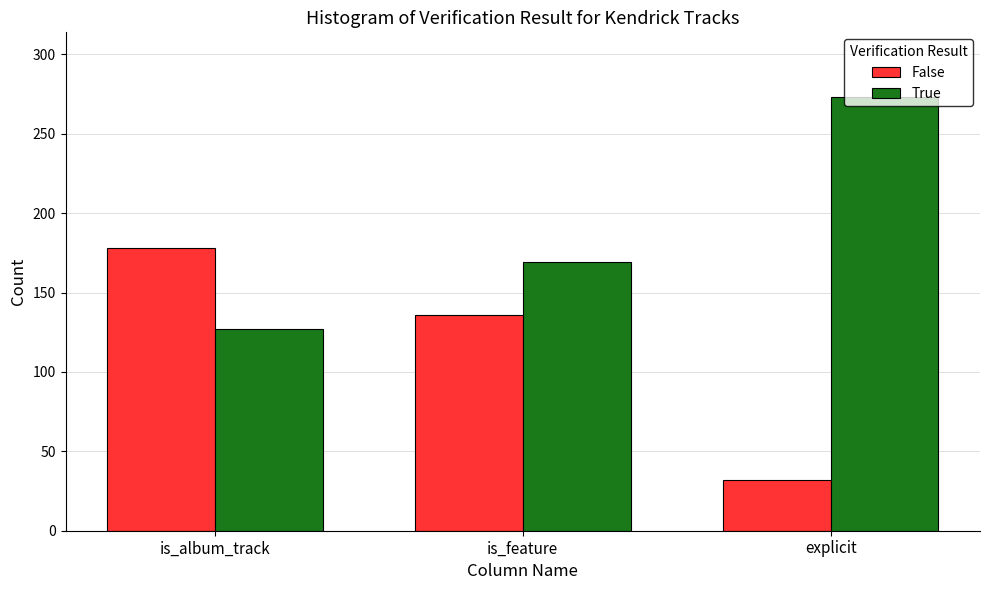

How many data points in False are less than 136?

1